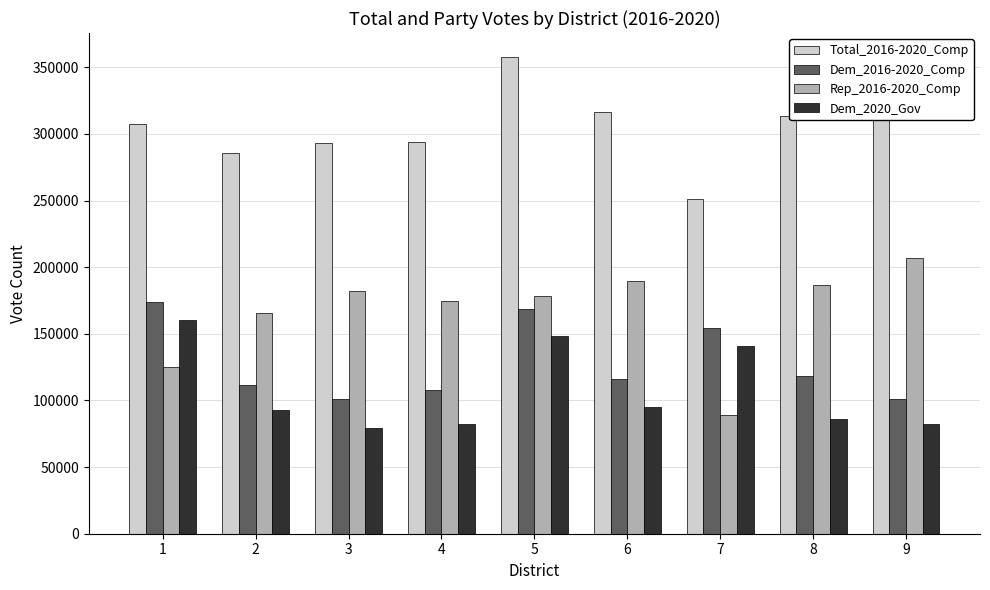

At which category does the chart reach its peak across all series?

5